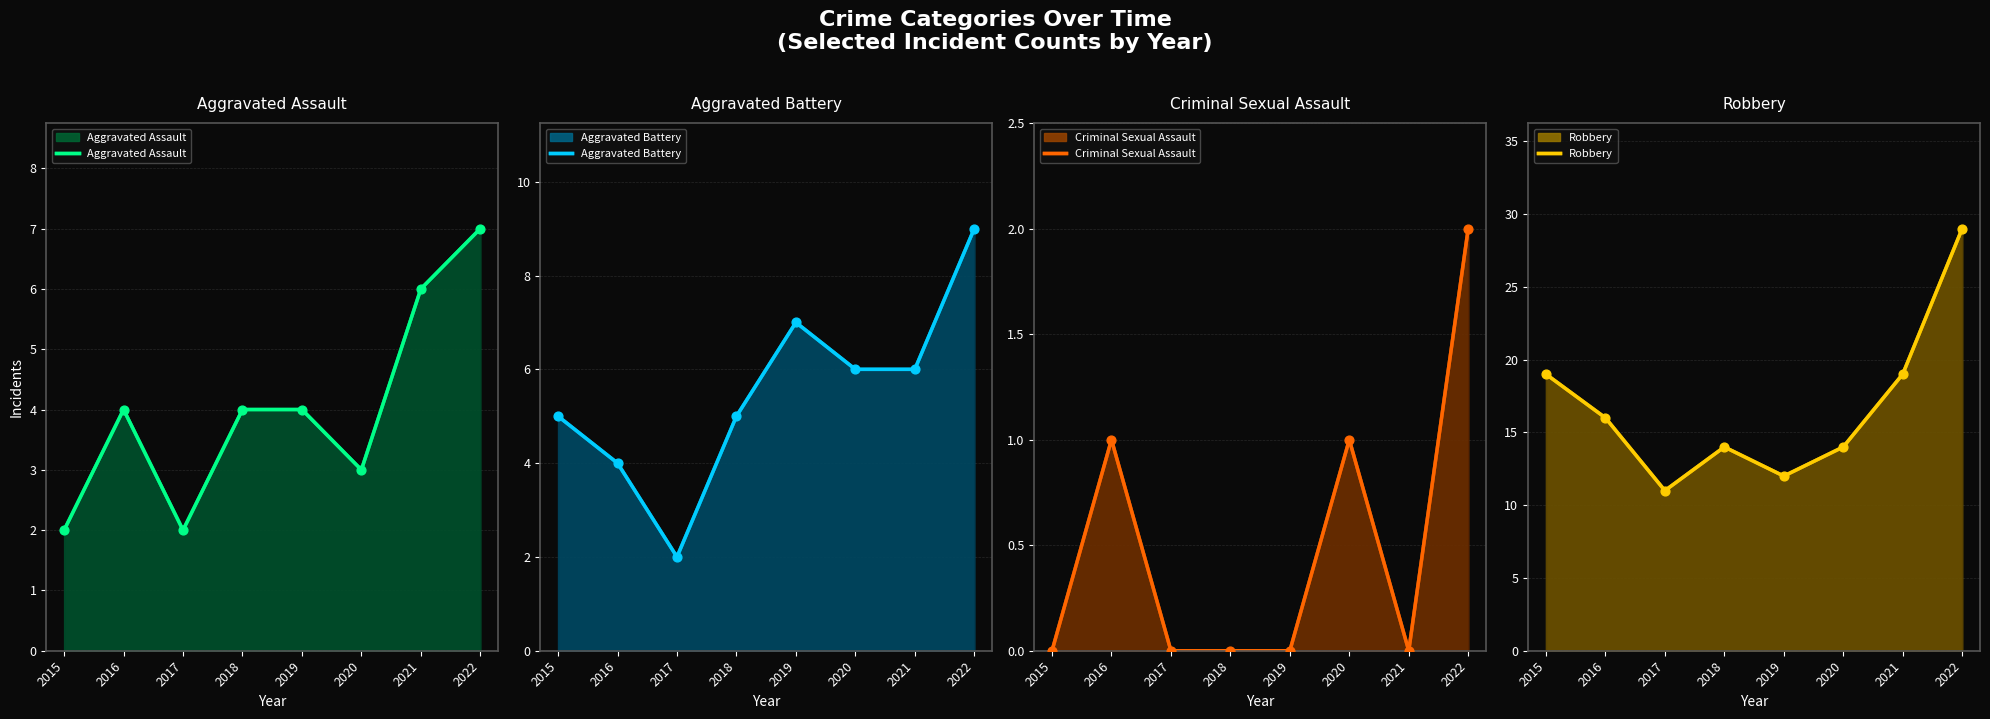

At which category is the sum across all series the highest?

2022